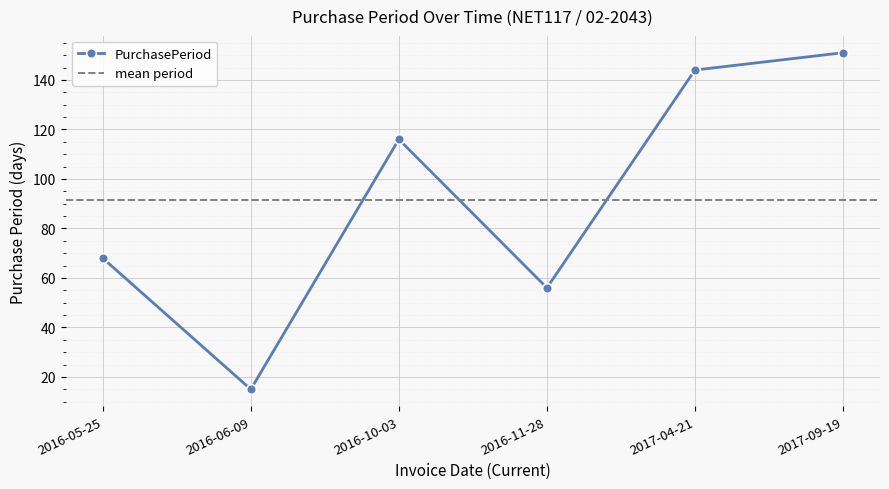

Where does the data first go above 116?

2017-04-21